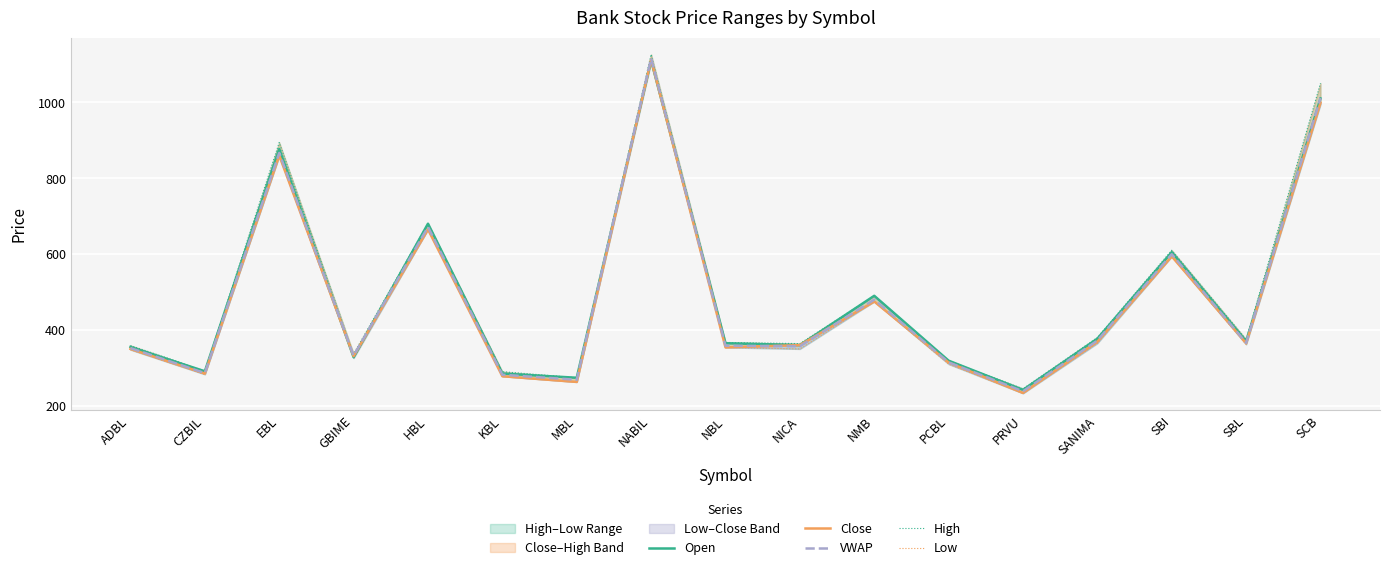

Does the chart display data point markers on the line(s)?

No